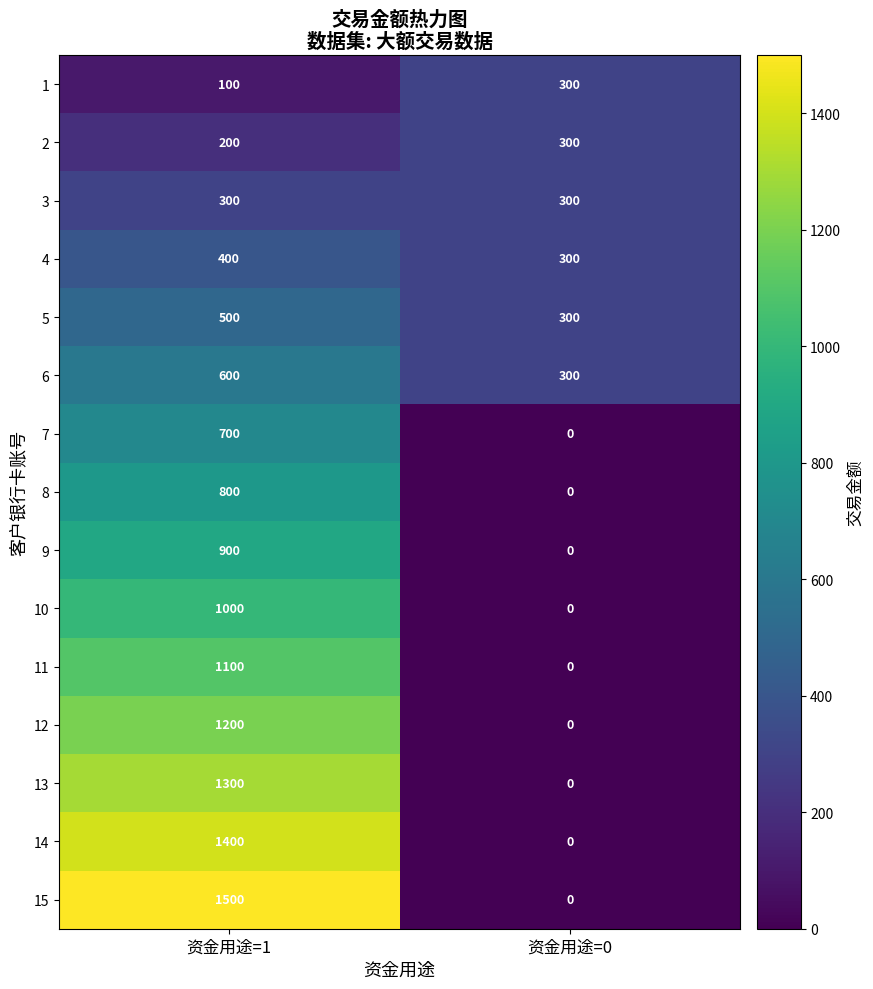

Is it true that 14 equals 2345 at 资金用途=1?

False